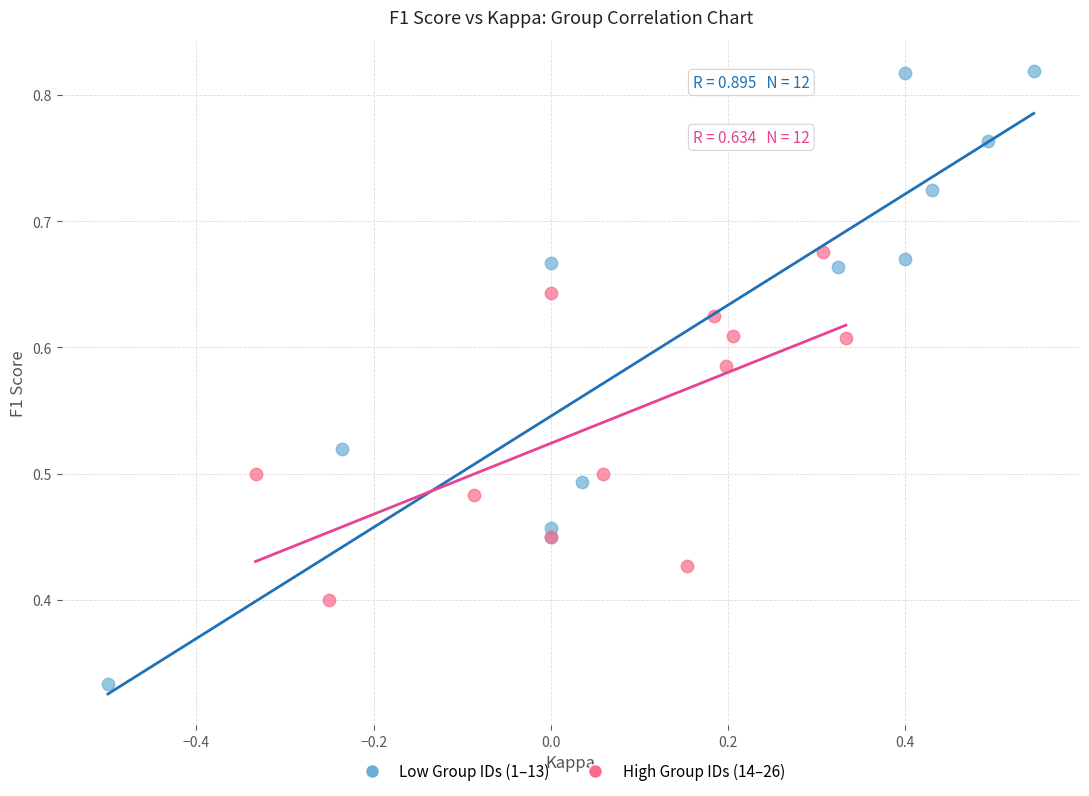

Which series has the widest spread of Y values?

Low Group IDs (1–13)